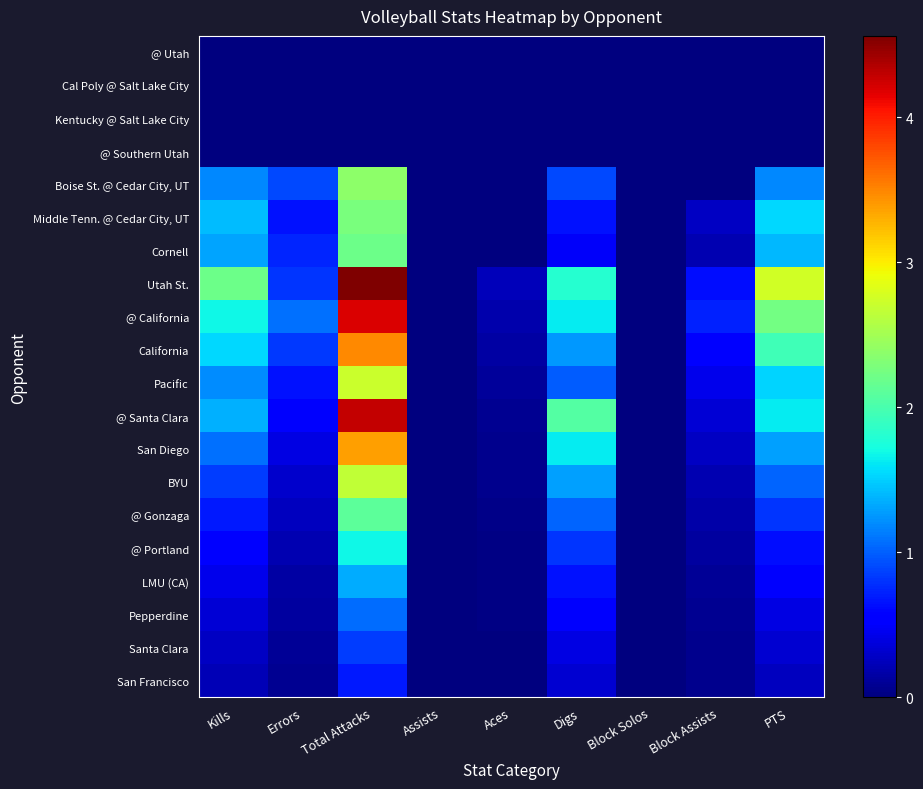

At which category is the sum across all series the highest?

Total Attacks